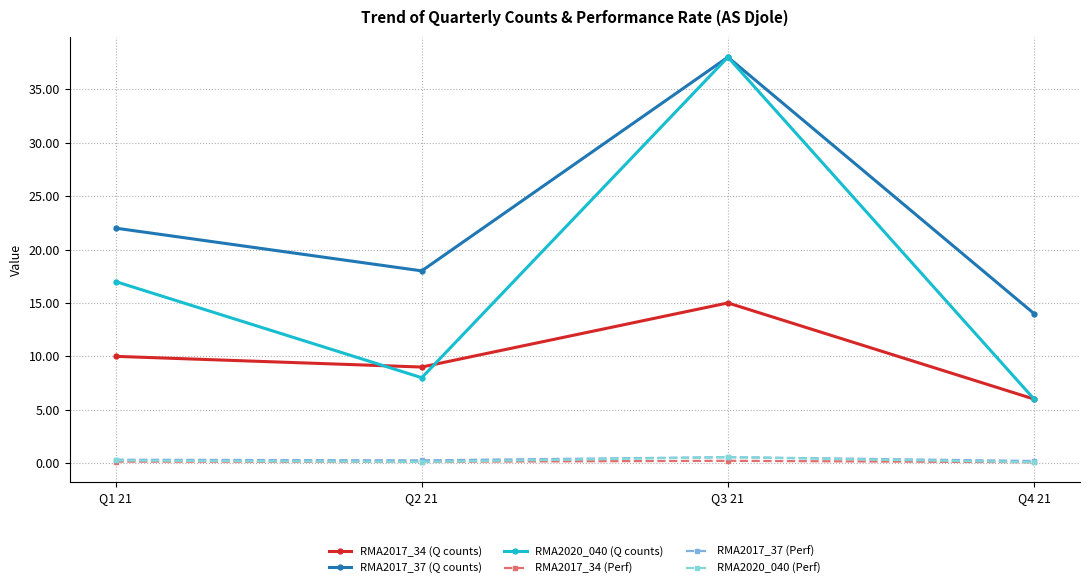

What is the sum of the RMA2020_040 (Q counts) values at Q1 21 and Q2 21?

25.0